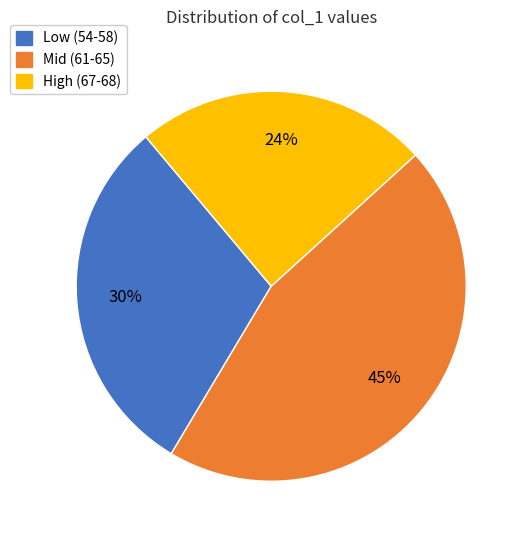

What is the smallest slice in the pie chart?

High (67-68)